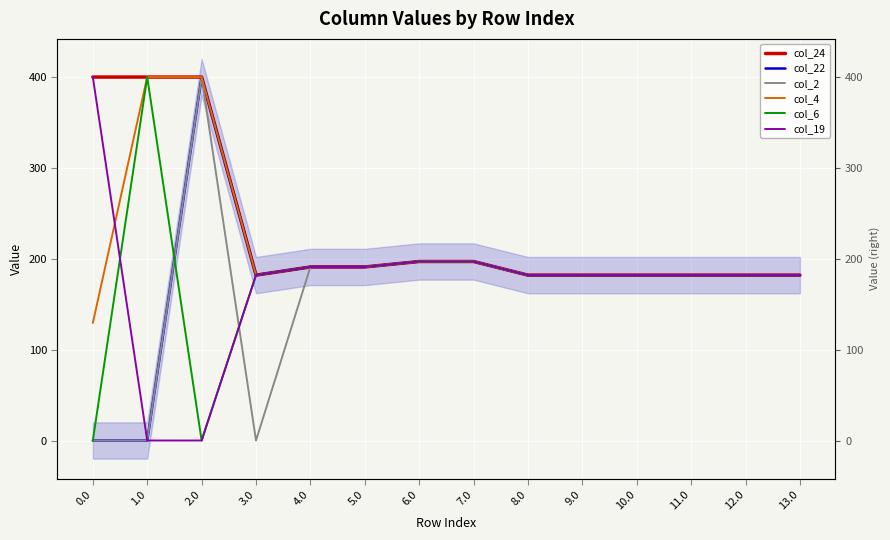

Which series has the largest total across all categories?

col_24